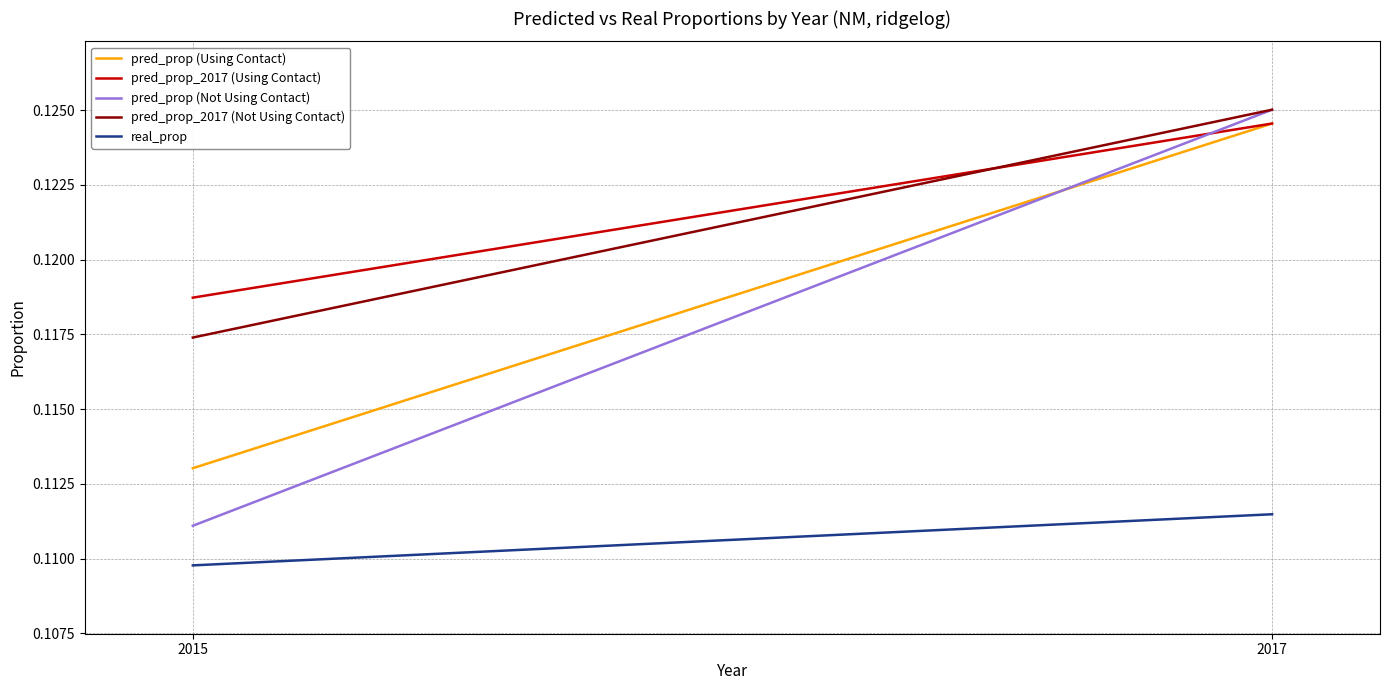

What value does the pred_prop_2017 (Not Using Contact) series have at 2015?

0.1